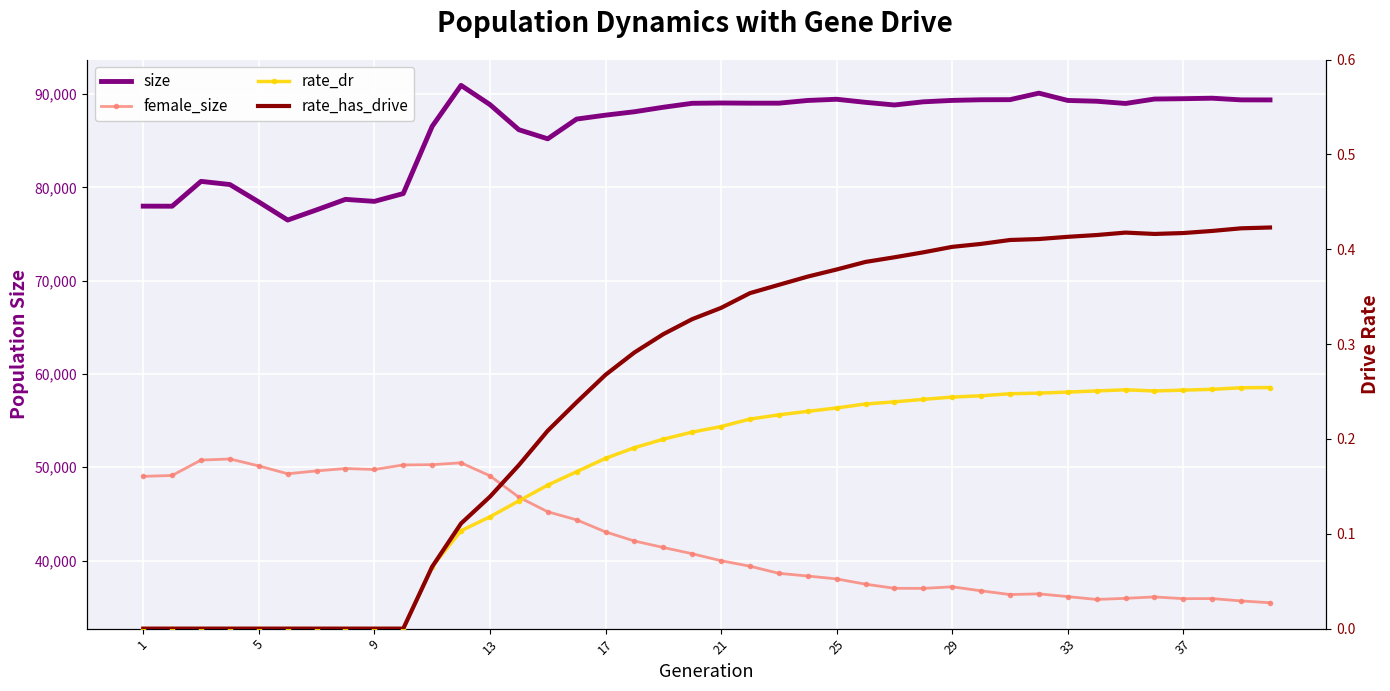

In size, how many points are higher than both neighbors (excluding endpoints)?

7